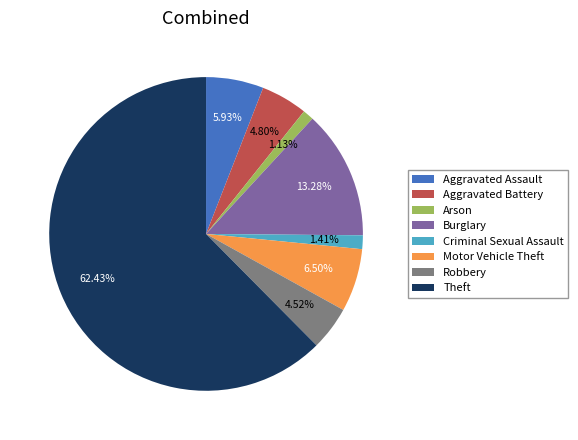

What percentage do Aggravated Assault and Aggravated Battery together represent?

10.7%